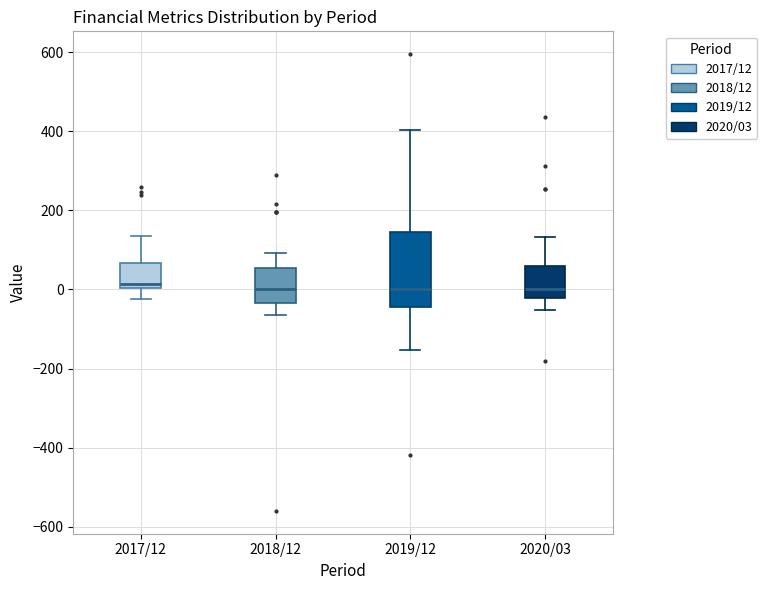

Reading left to right, read every box against the y-axis: the position of its median line, the range the box covers, and the ends of its whiskers. The values are not printed on the chart, so give them approximately, as read against the axis.

2017/12: median 20, box 0 to 60, whiskers -20 to 140
2018/12: median 0, box -40 to 60, whiskers -60 to 100
2019/12: median 0, box -40 to 140, whiskers -160 to 400
2020/03: median 0, box -20 to 60, whiskers -60 to 140